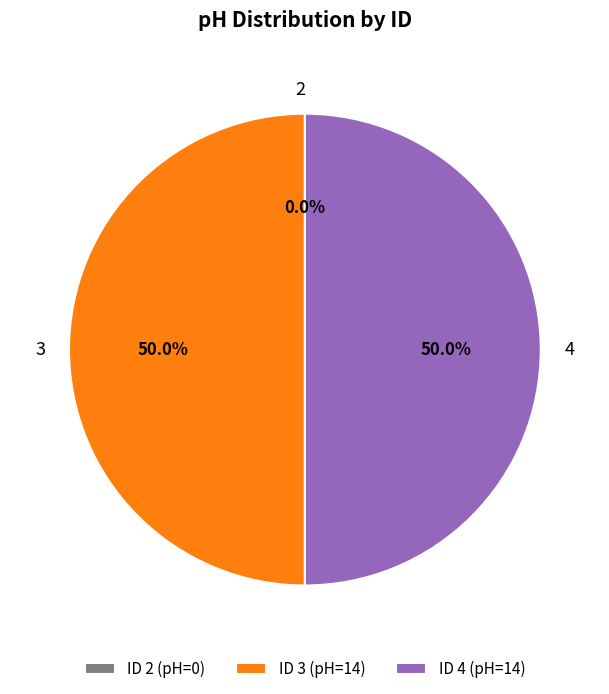

Which slice is the smallest?

2